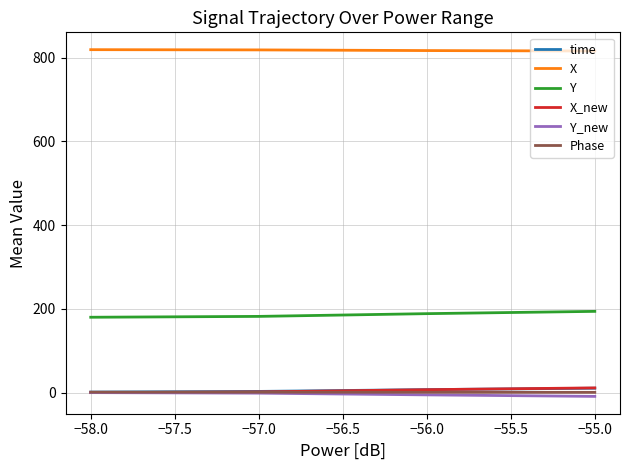

The Y series shows 124.0 at −57.0. True or false?

False